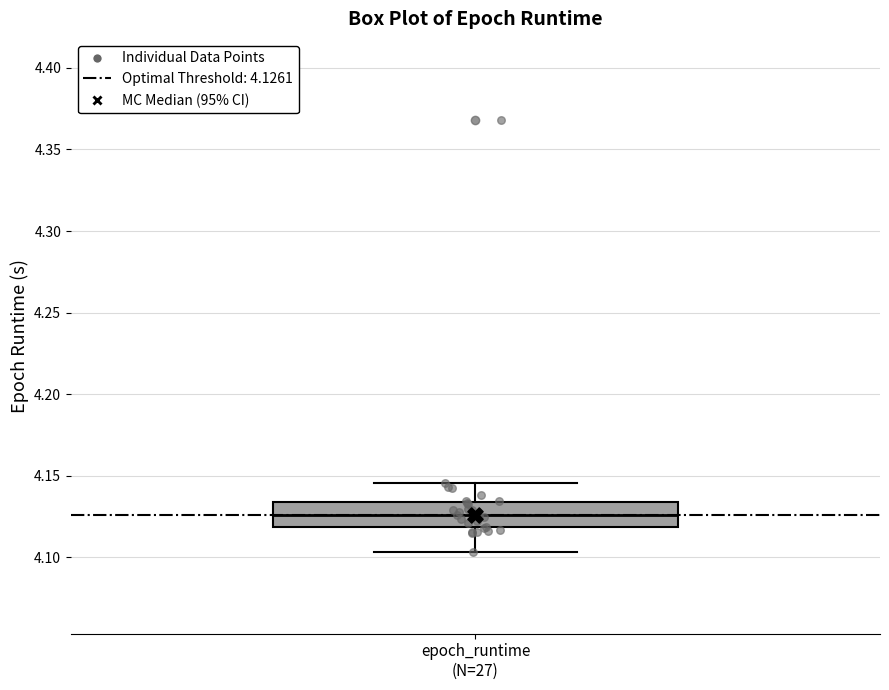

Where does the median line of the box for epoch_runtime (N=27) sit on the y-axis? The values are not printed on the chart, so give them approximately, as read against the axis.

4.125